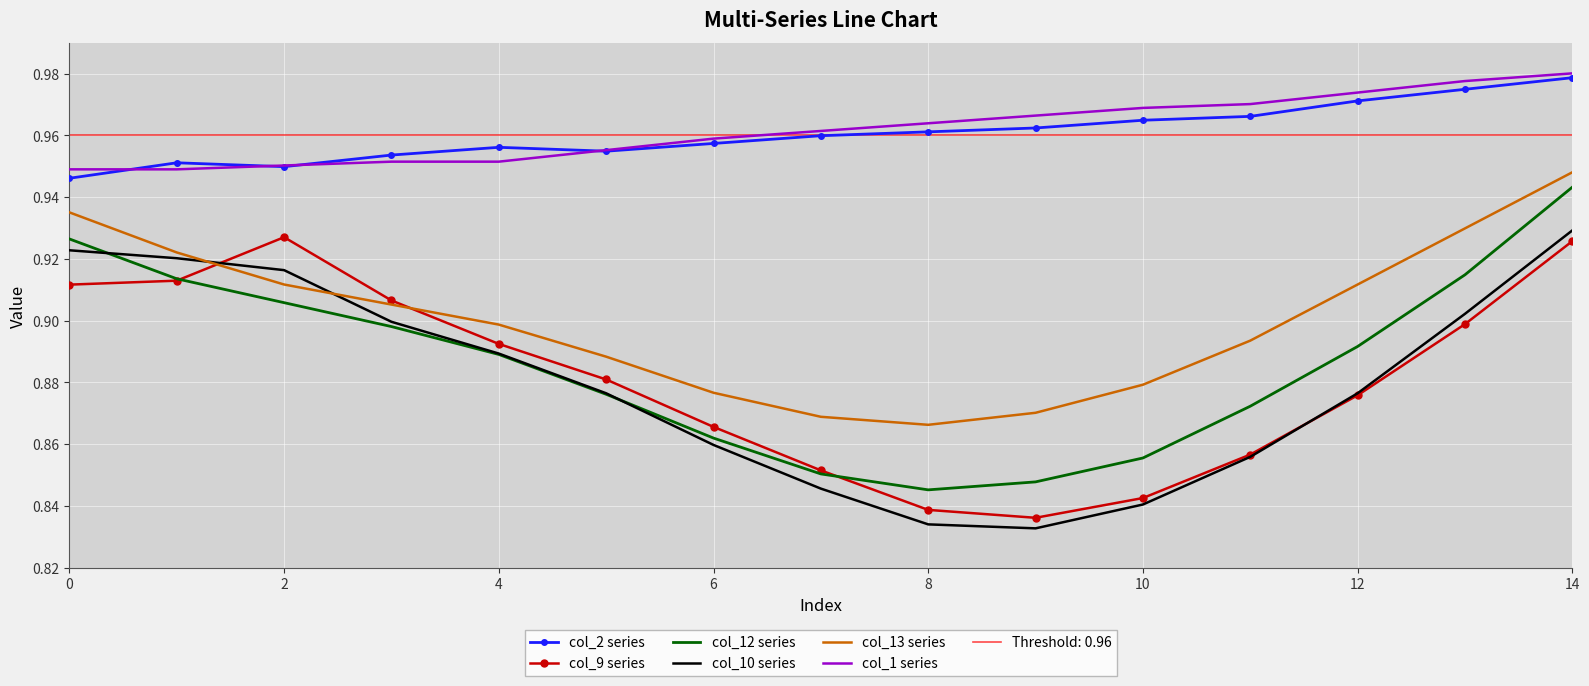

The value of col_12 series at 8 is 0.8. True or false?

True